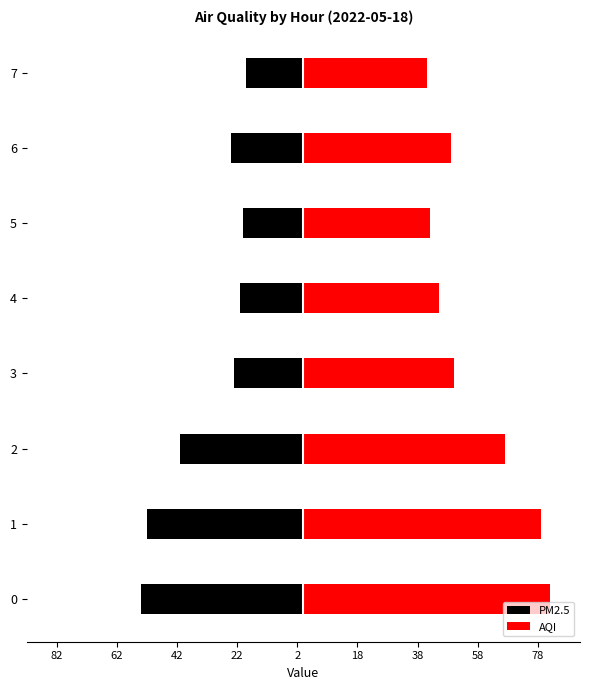

What is the difference between the second highest and second lowest values in the PM2.5 series?

32